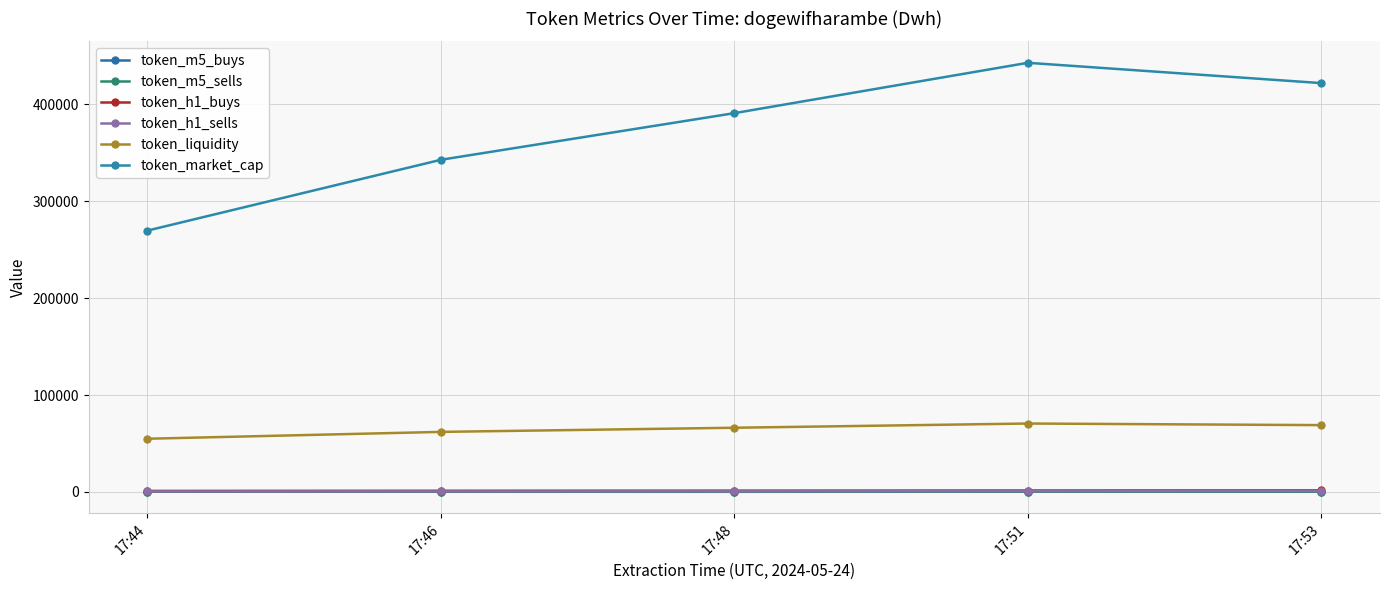

At which label is token_market_cap closest to 356337?

17:46